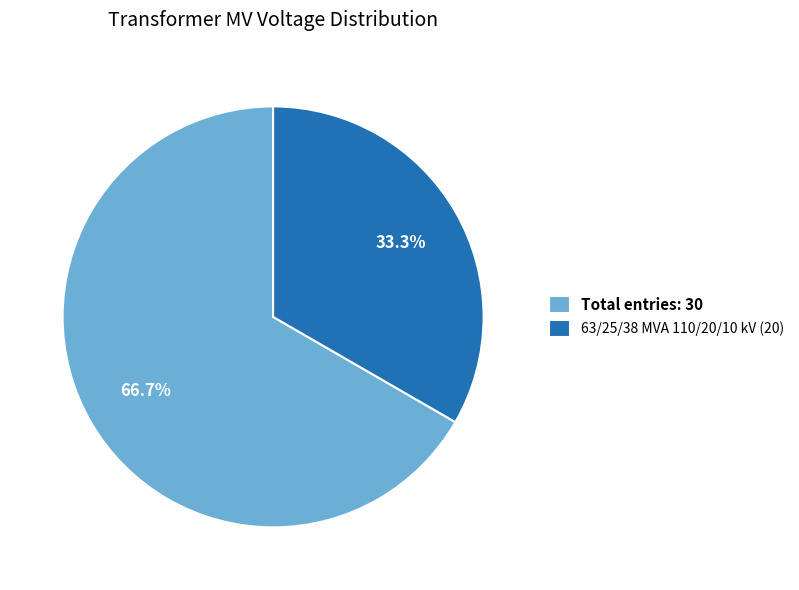

Combined, what portion of the pie is 63/25/38 MVA 110/20/10 kV (20) and Total entries: 30?

100.0%